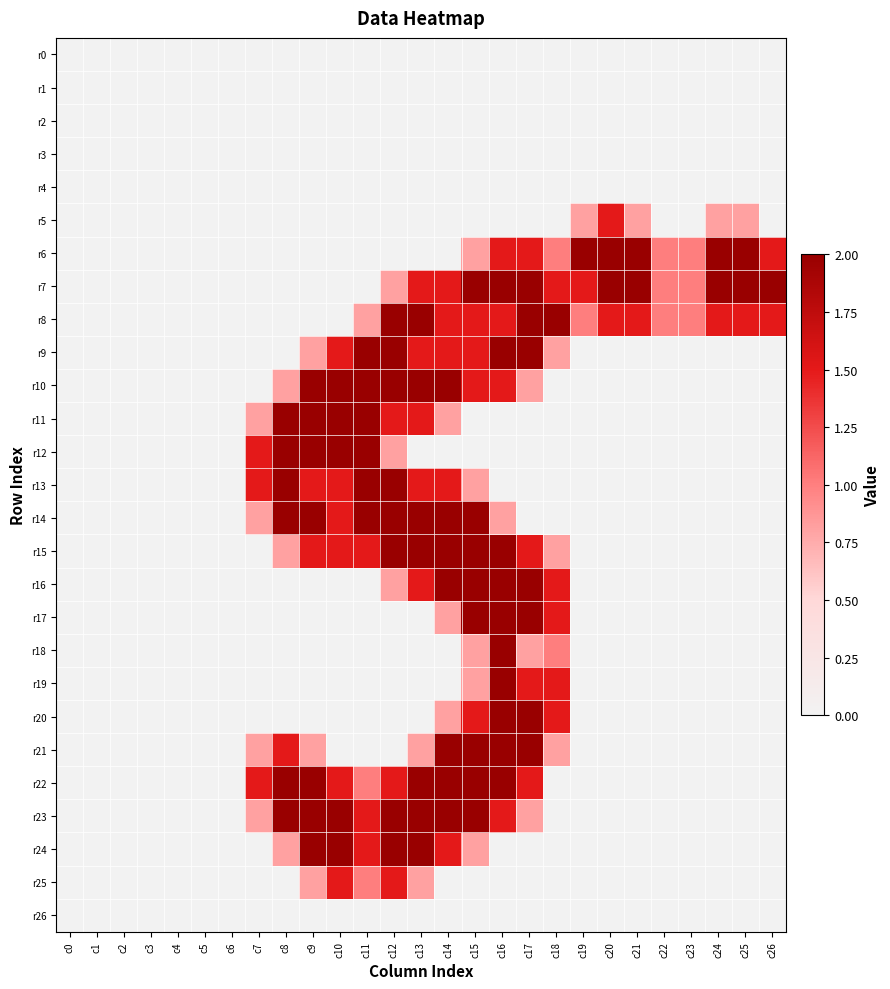

Which series changed the most between c11 and c17?

r7